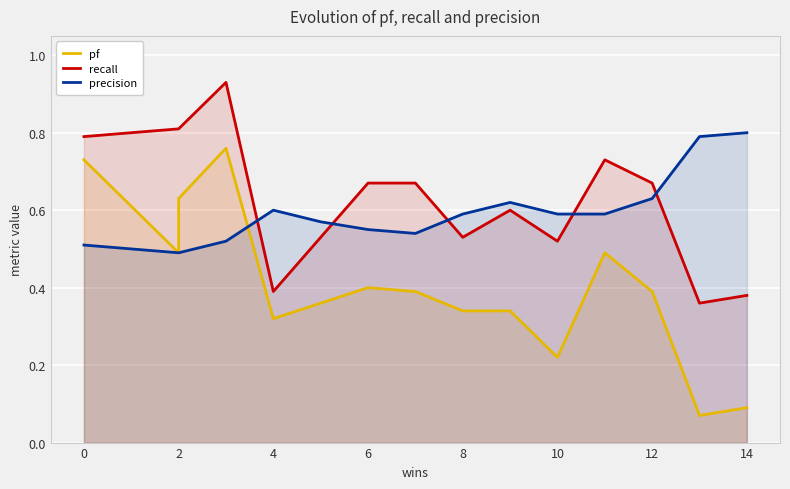

The precision series shows 0.3 at 8. True or false?

False